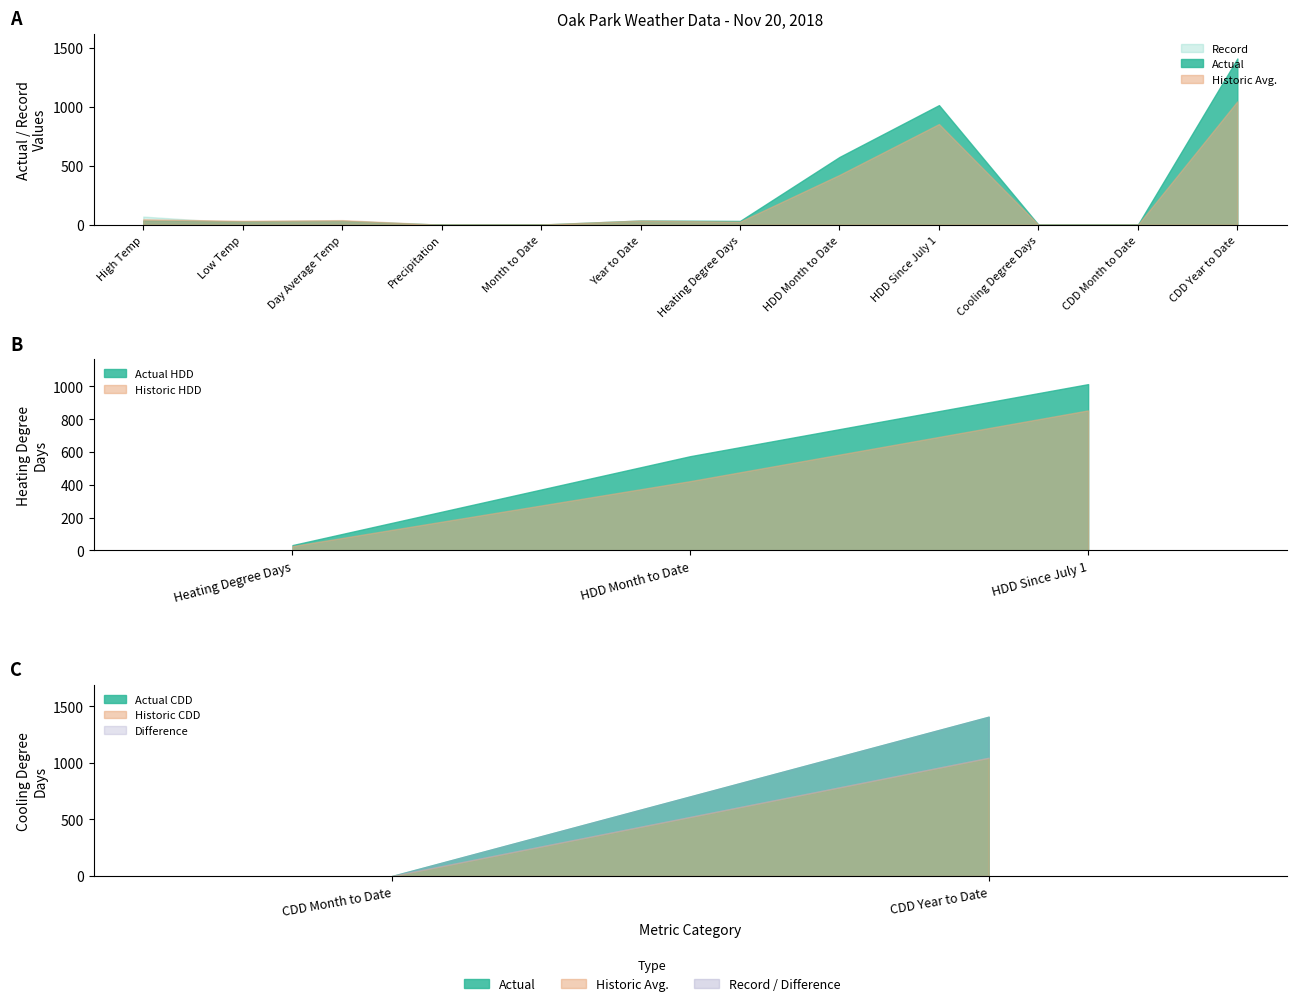

Between High Temp and HDD Since July 1, which is larger?

HDD Since July 1